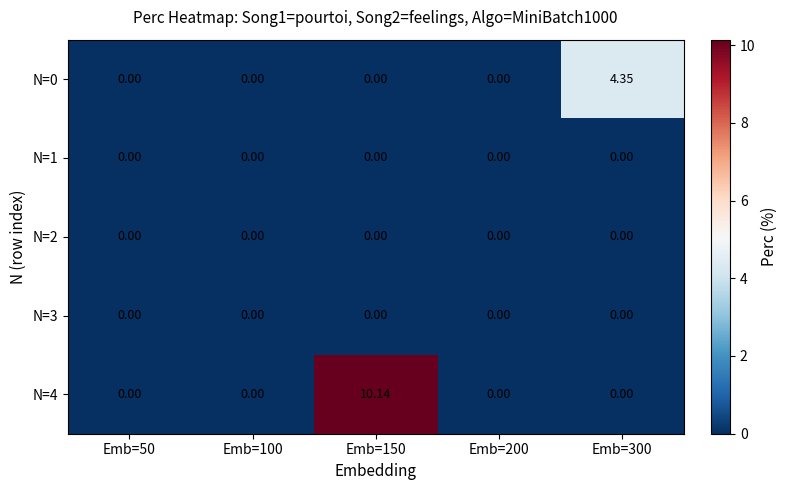

Reading left to right, what are all the values shown in this chart?

N=0: Emb=50=0.0	Emb=100=0.0	Emb=150=0.0	Emb=200=0.0	Emb=300=4.3
N=1: Emb=50=0.0	Emb=100=0.0	Emb=150=0.0	Emb=200=0.0	Emb=300=0.0
N=2: Emb=50=0.0	Emb=100=0.0	Emb=150=0.0	Emb=200=0.0	Emb=300=0.0
N=3: Emb=50=0.0	Emb=100=0.0	Emb=150=0.0	Emb=200=0.0	Emb=300=0.0
N=4: Emb=50=0.0	Emb=100=0.0	Emb=150=10.1	Emb=200=0.0	Emb=300=0.0